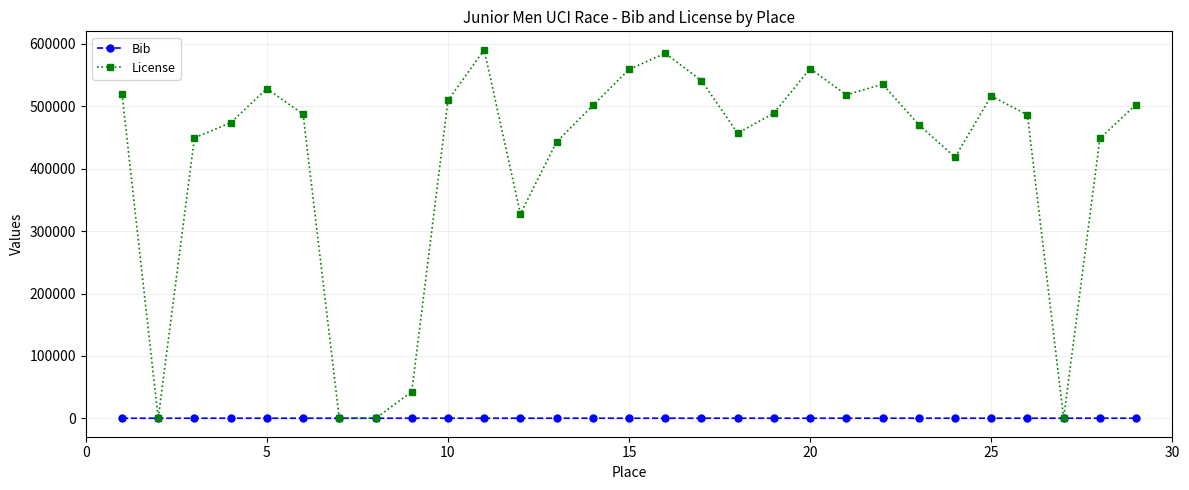

Which series has the widest spread of values?

License